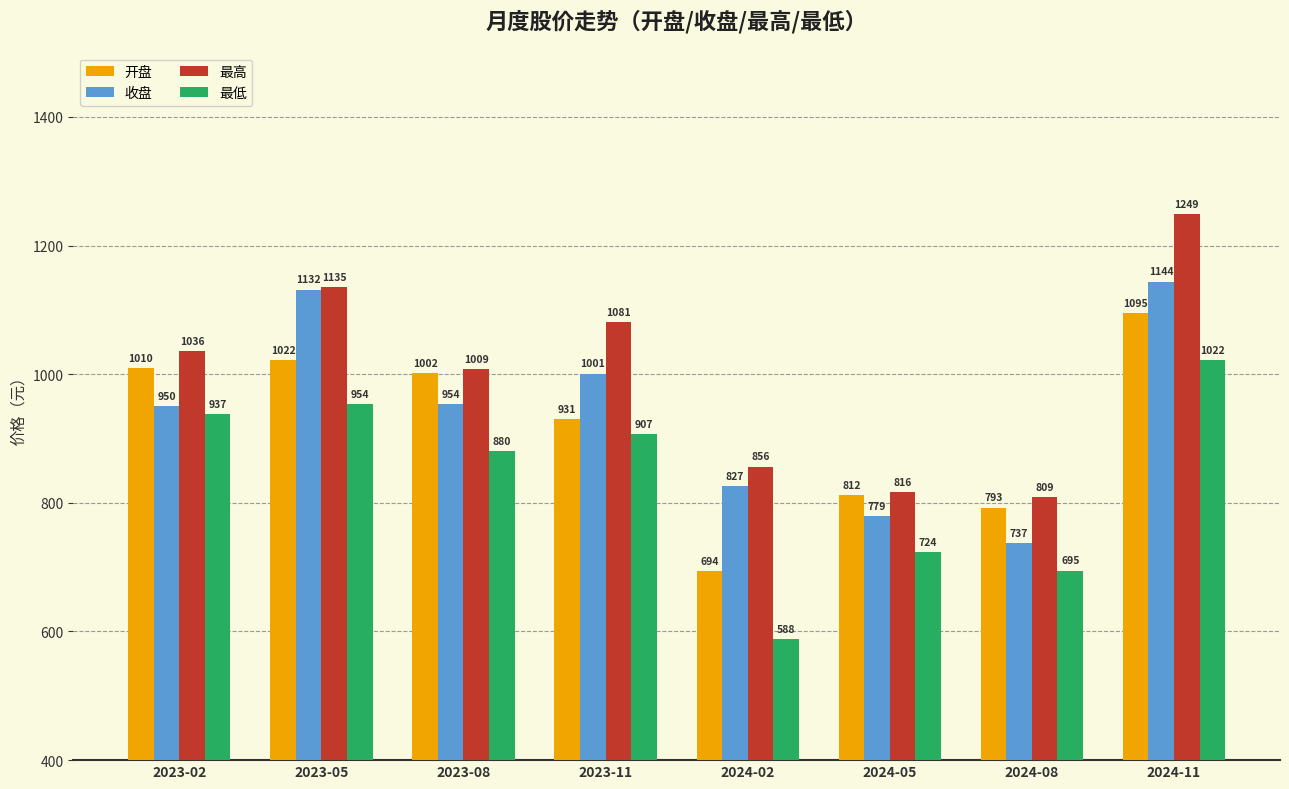

Is it true that 收盘 equals 289.2 at 2023-08?

False